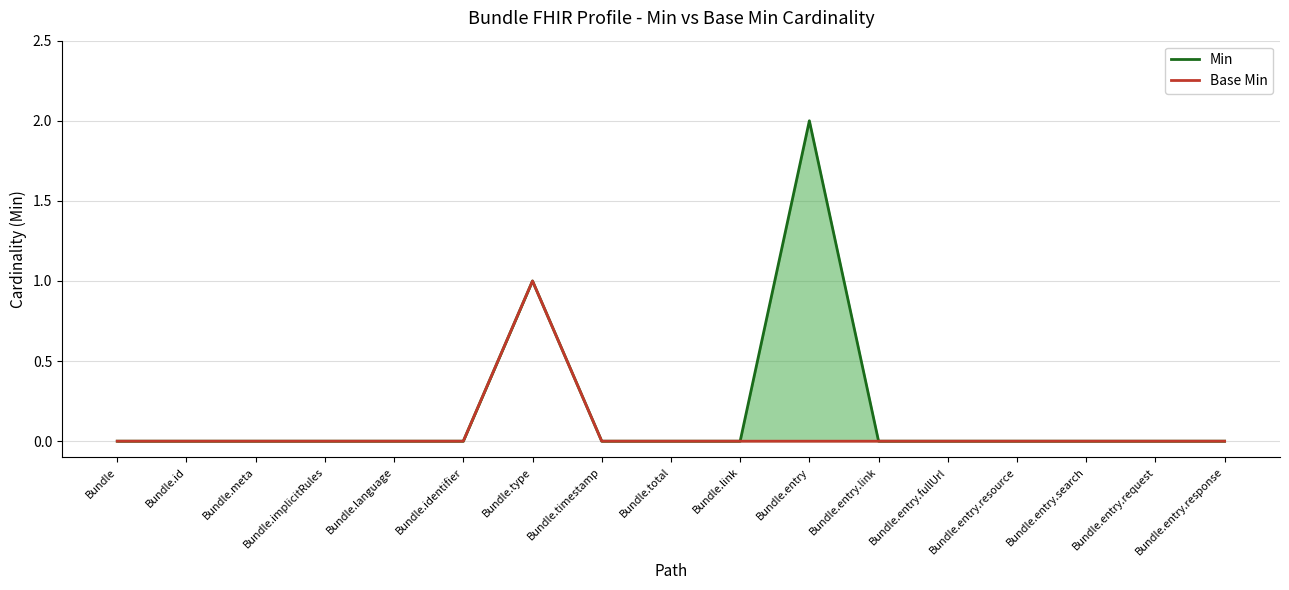

How many values in the Base Min series exceed 0?

1